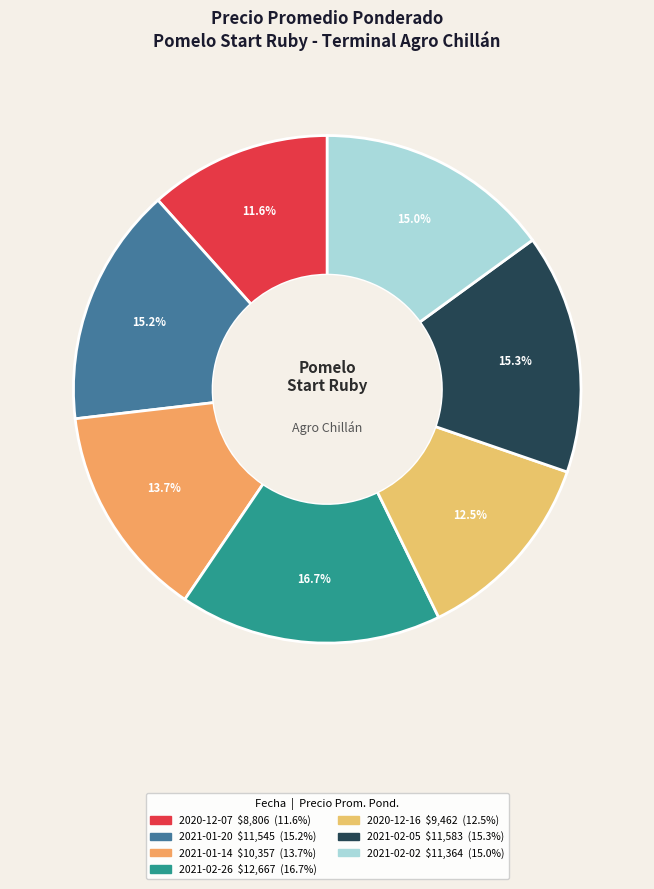

Approximately how many times larger is the value at 2021-01-20 compared to 2021-02-02?

1.0